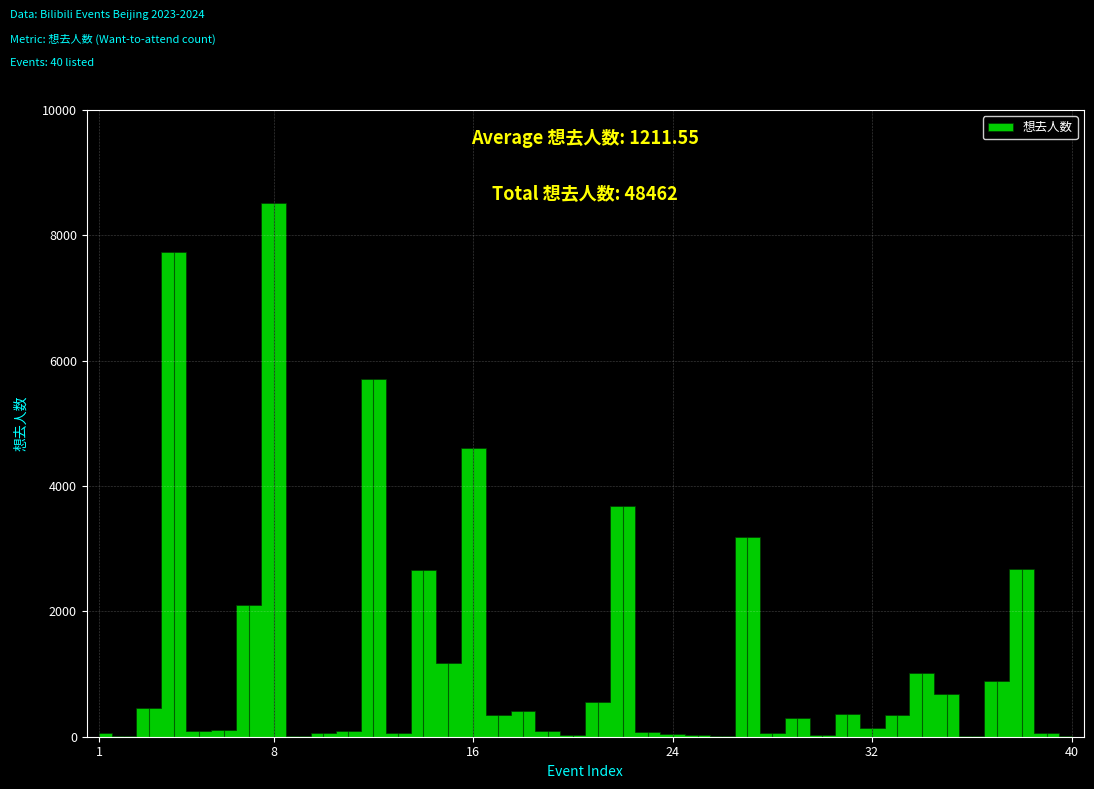

Is it true that the value at 31 is 363?

True